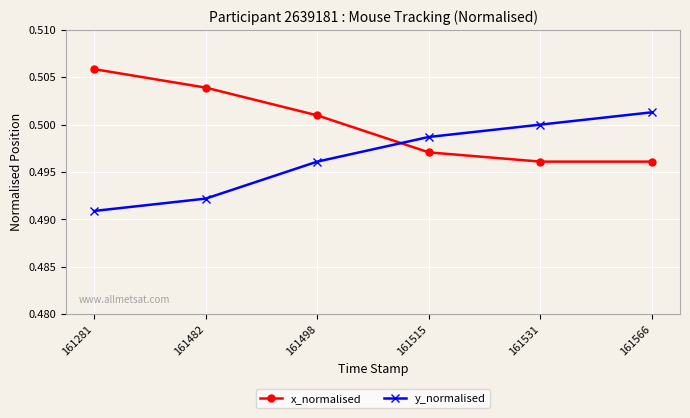

At how many categories does at least one series exceed 0?

6